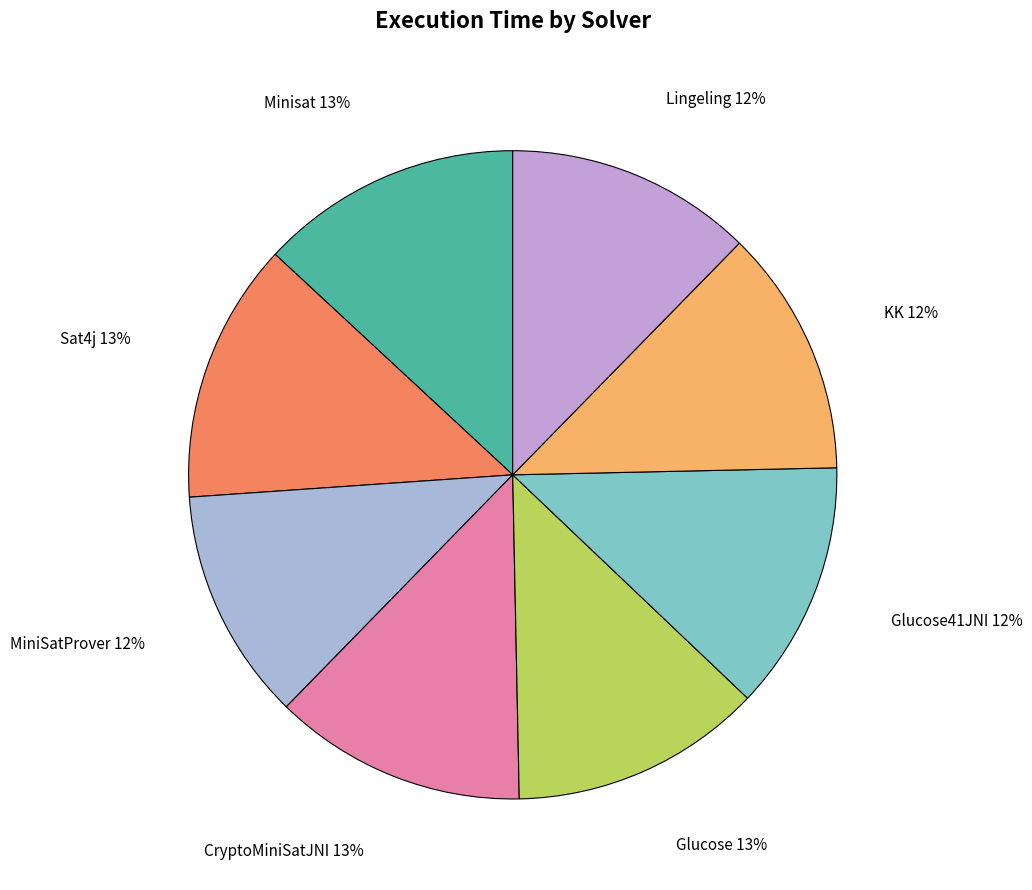

To the nearest percent, what portion does Glucose represent?

13%